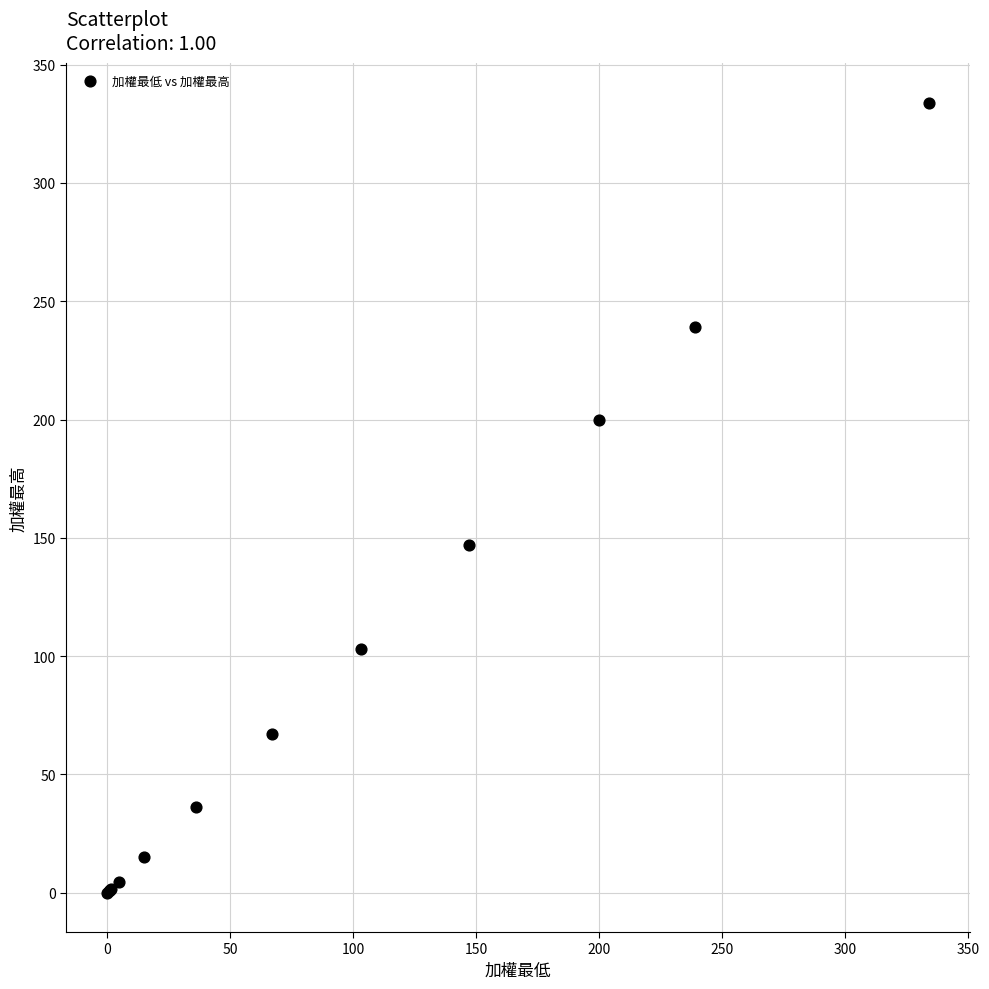

What Y value in the scatter plot is closest to 167?

147.0